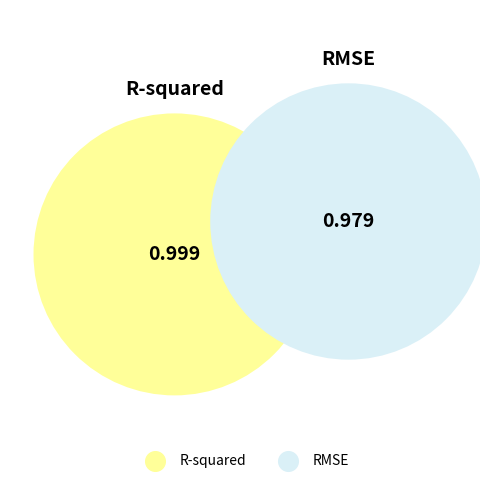

Is it true that RMSE is 38% of the pie?

False